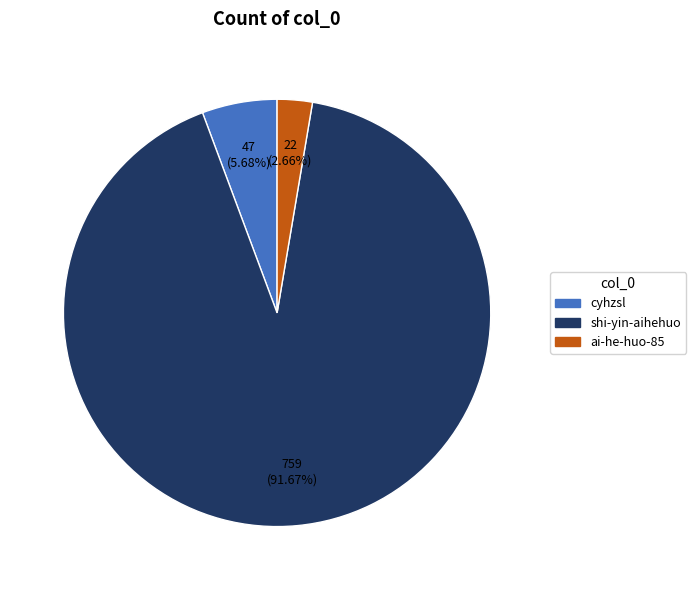

Between shi-yin-aihehuo and ai-he-huo-85, which is larger?

shi-yin-aihehuo